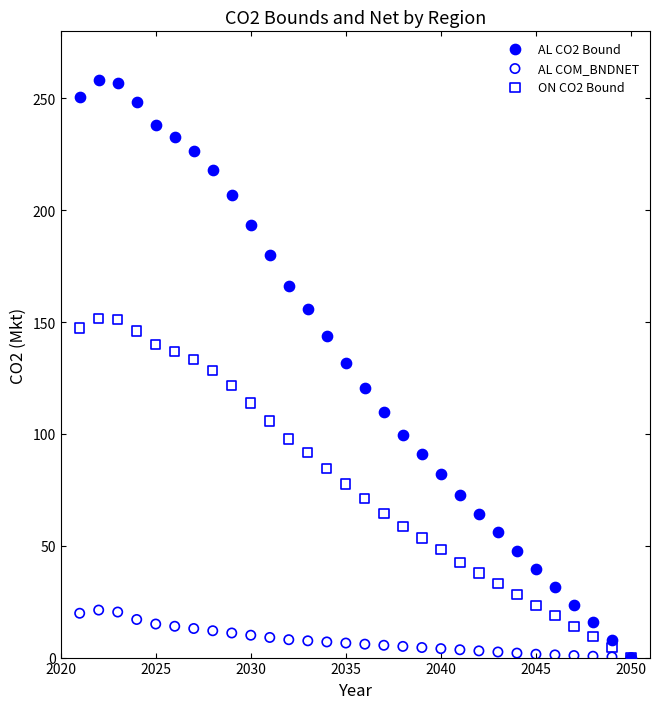

What are all the series names shown in the legend?

AL CO2 Bound, AL COM_BNDNET, ON CO2 Bound